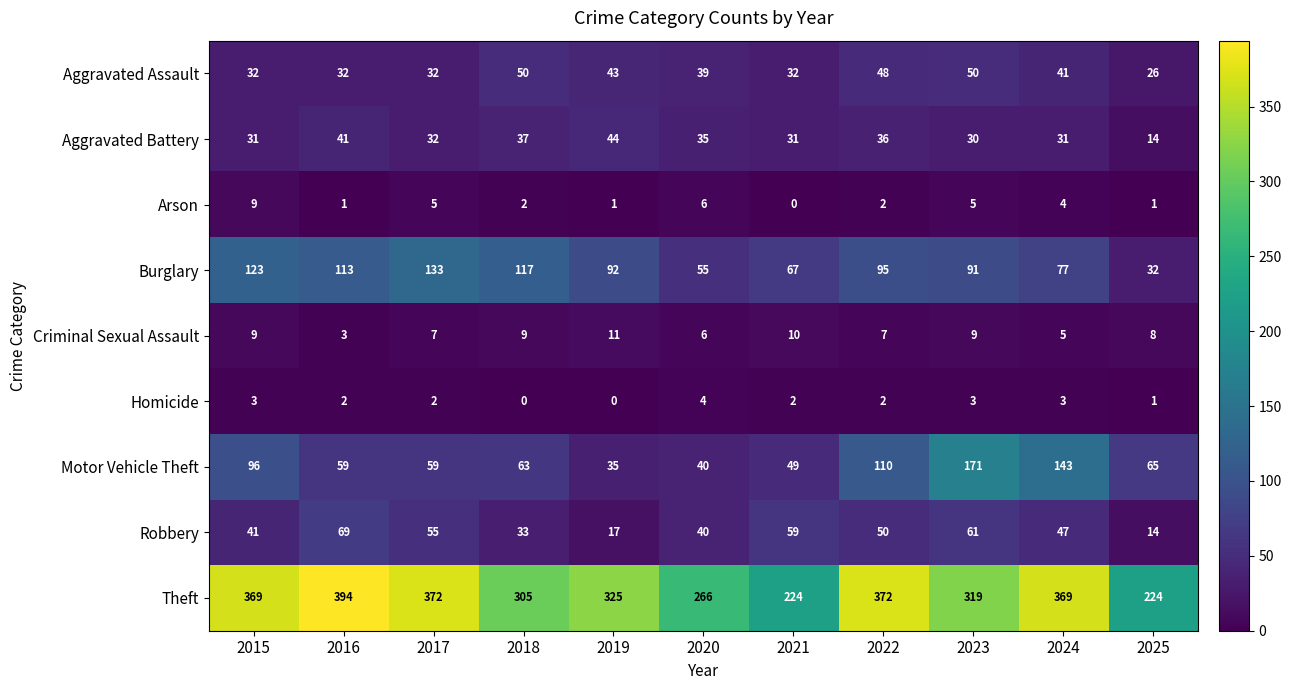

Between 2021 and 2023, which series saw the biggest shift?

Motor Vehicle Theft